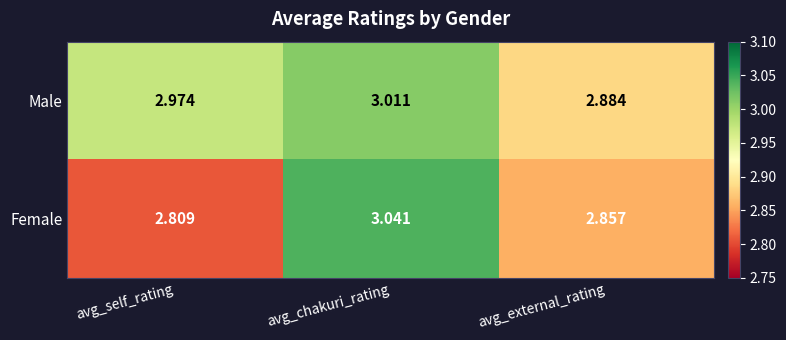

How many distinct data groups are displayed?

2